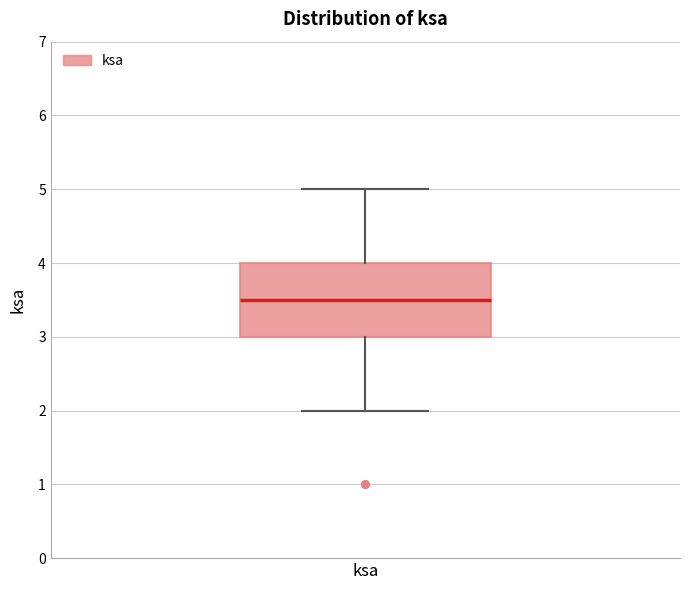

Read this box plot against the y-axis: the position of the median line, the range covered by the box, and the ends of both whiskers. The values are not printed on the chart, so give them approximately, as read against the axis.

median 3.5, box 3.0 to 4.0, whiskers 2.0 to 5.0